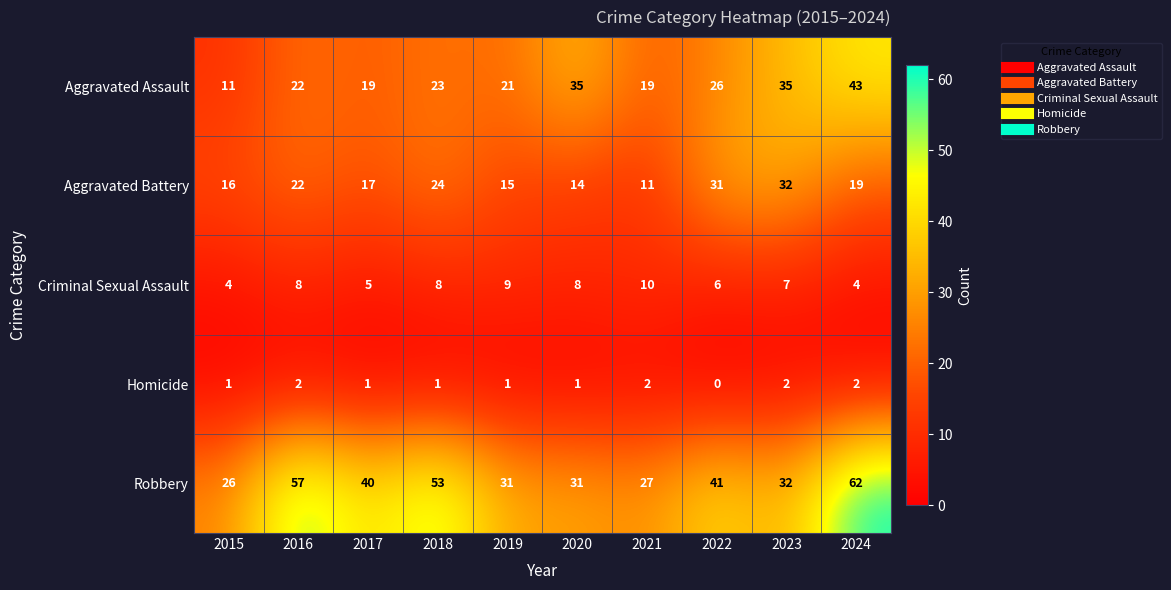

What is the total value across all series at 2020?

89